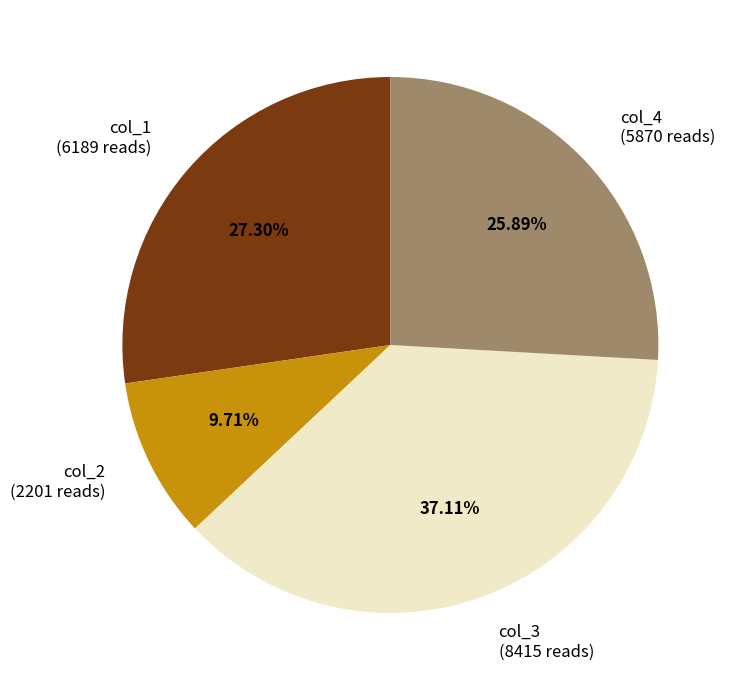

What is the largest slice in the pie chart?

col_3 (8415 reads)